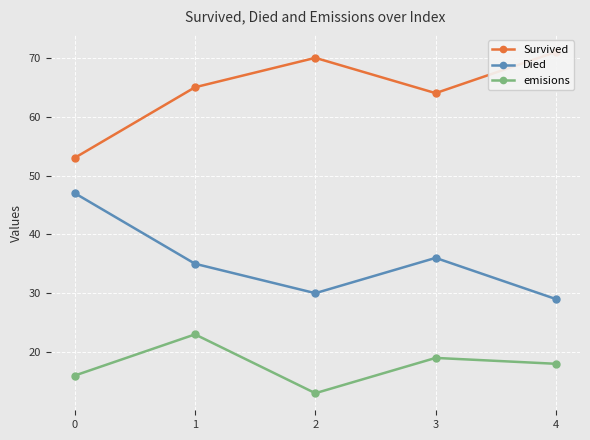

What are all the series names shown in the legend?

Survived, Died, emisions